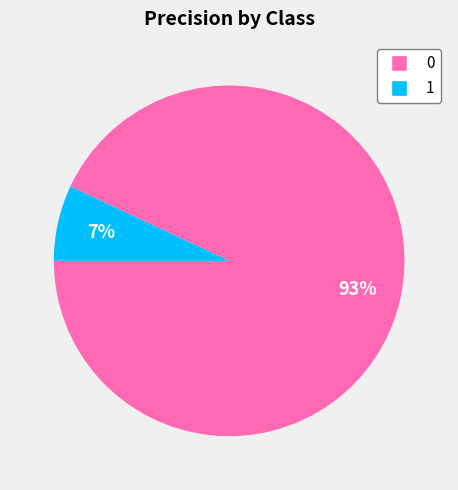

What percentage is the 1 slice, to the nearest percent?

7%